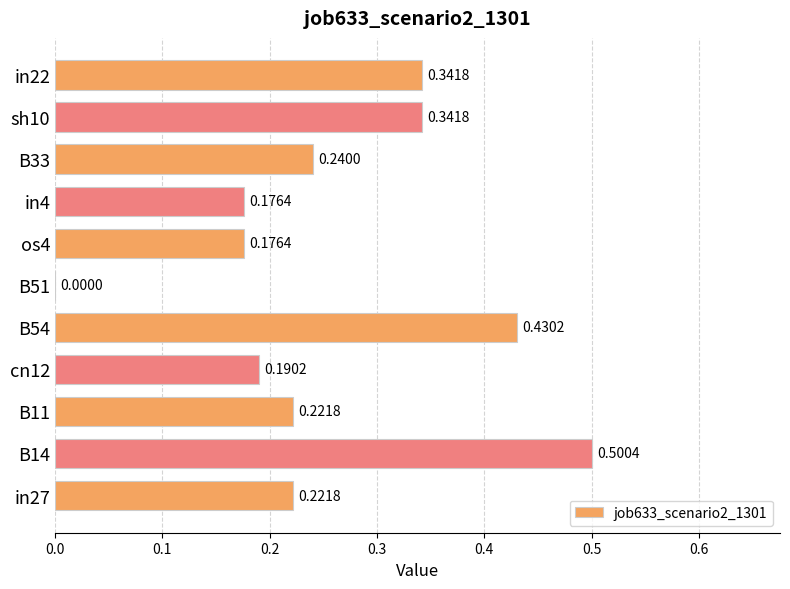

What is the sum of the values at B33 and in27?

0.5